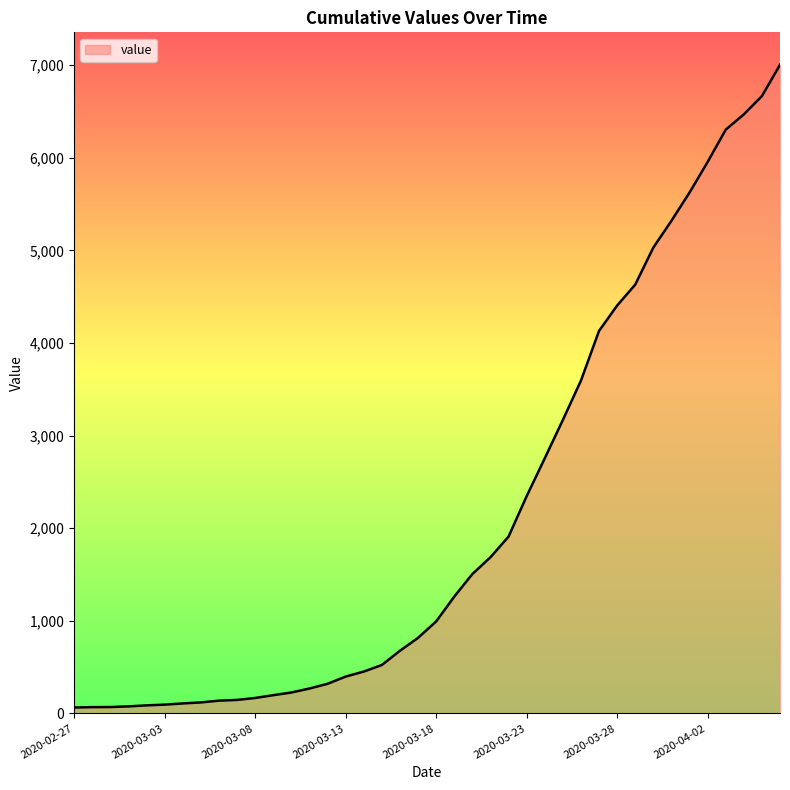

What is the maximum value shown in the chart?

7004